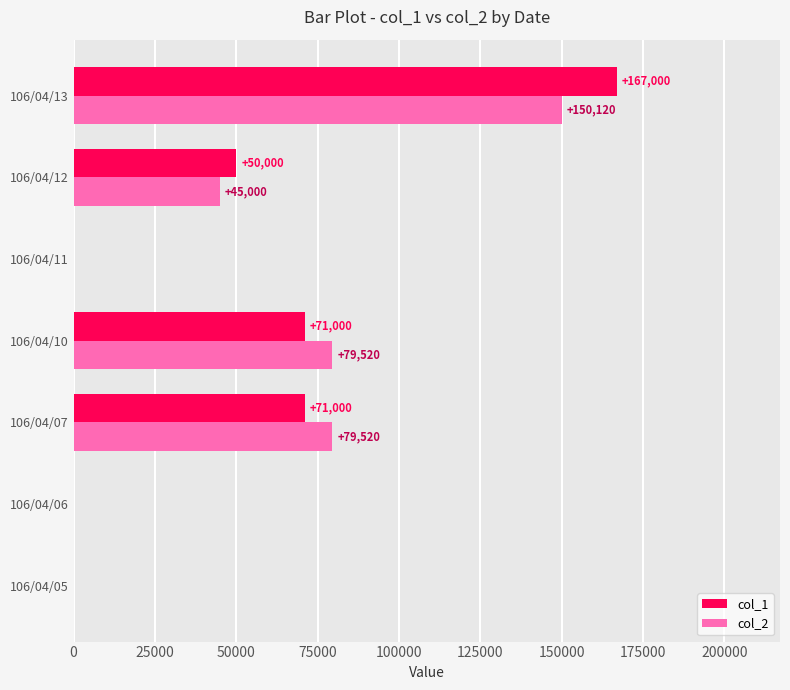

What is the maximum value for col_1?

167000